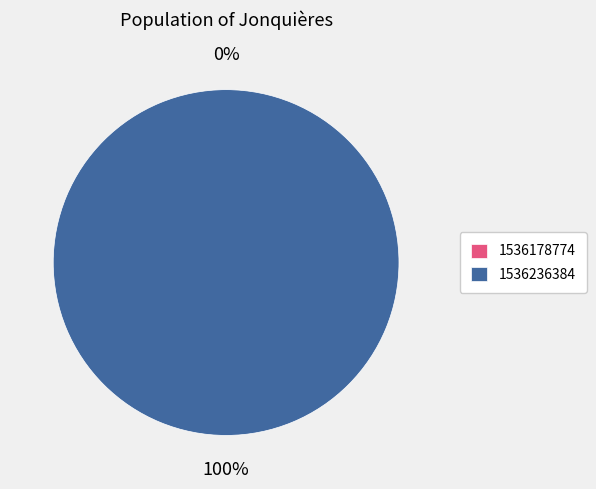

Rank the categories by value from highest to lowest.

1536236384, 1536178774